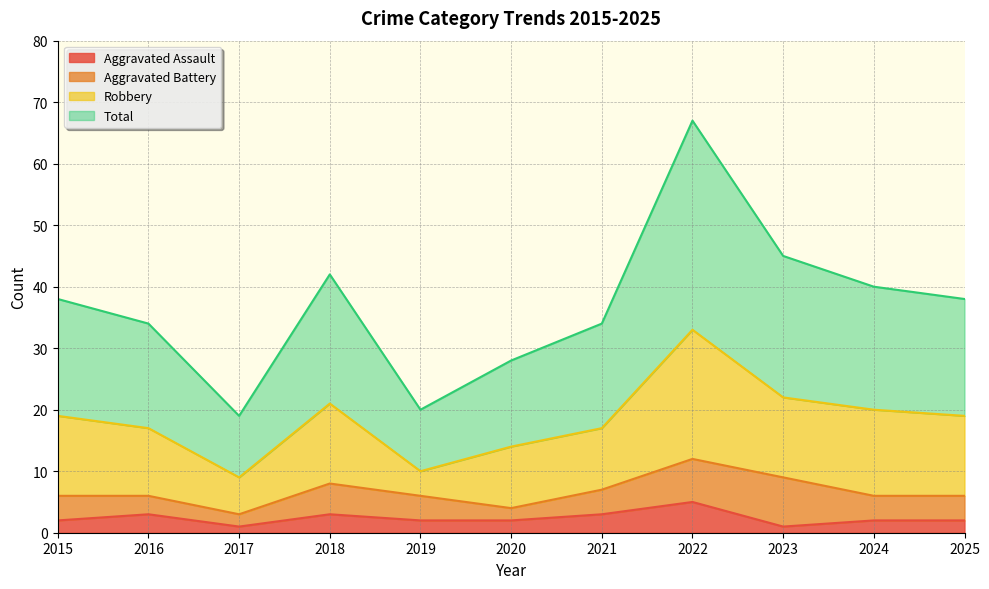

Where is Total nearest to the value 43?

2018